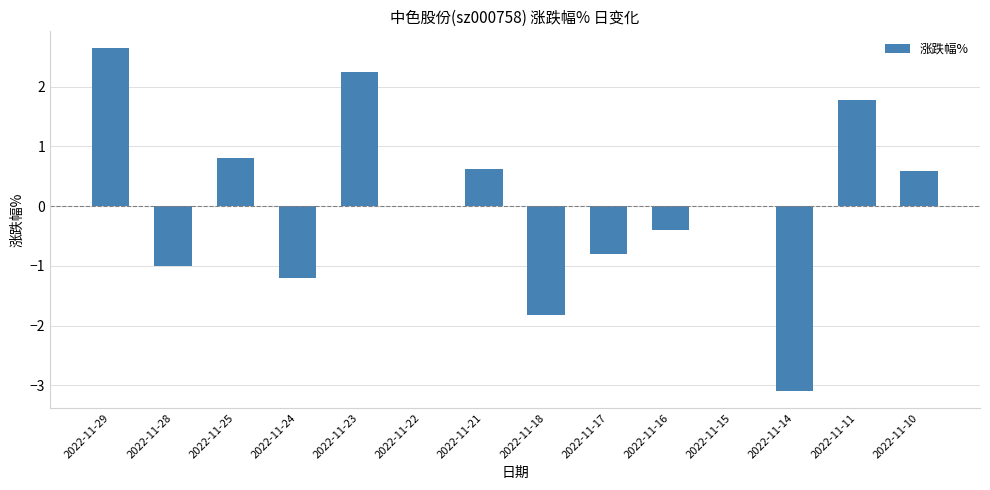

What is the sum of the values at 2022-11-23 and 2022-11-16?

1.9